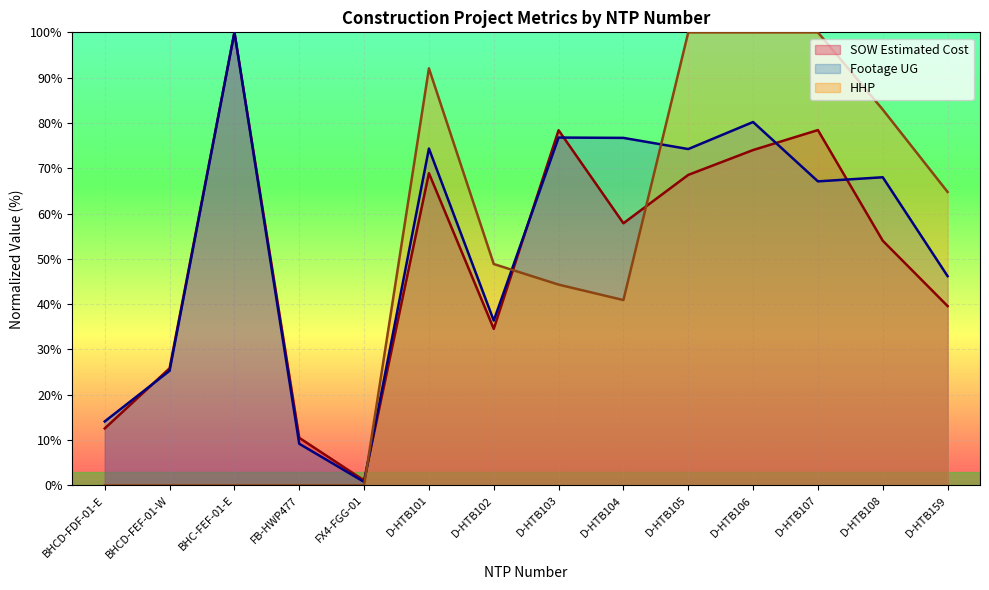

Which series has the widest spread of values?

HHP